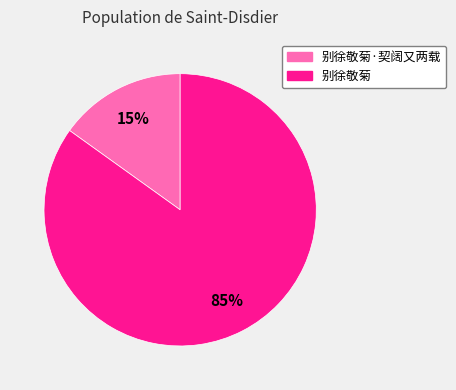

Is the sum of 别徐敬菊 and 别徐敬菊·契阔又两载 greater than half?

Yes